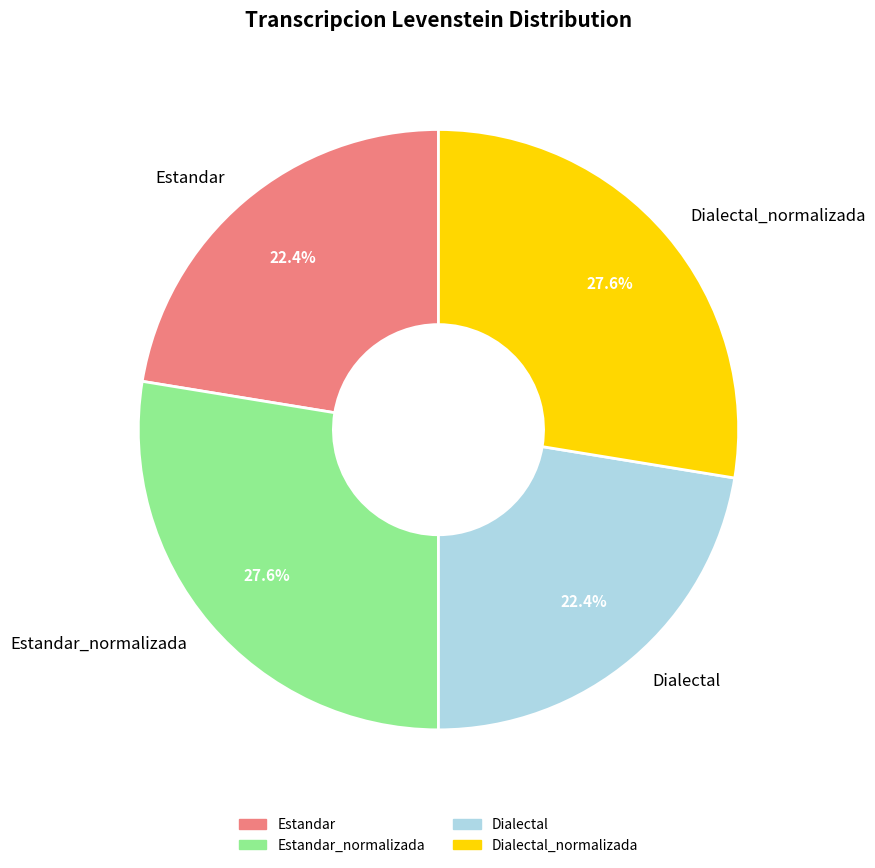

To the nearest percent, what is the difference between the largest and smallest slice percentages?

5%